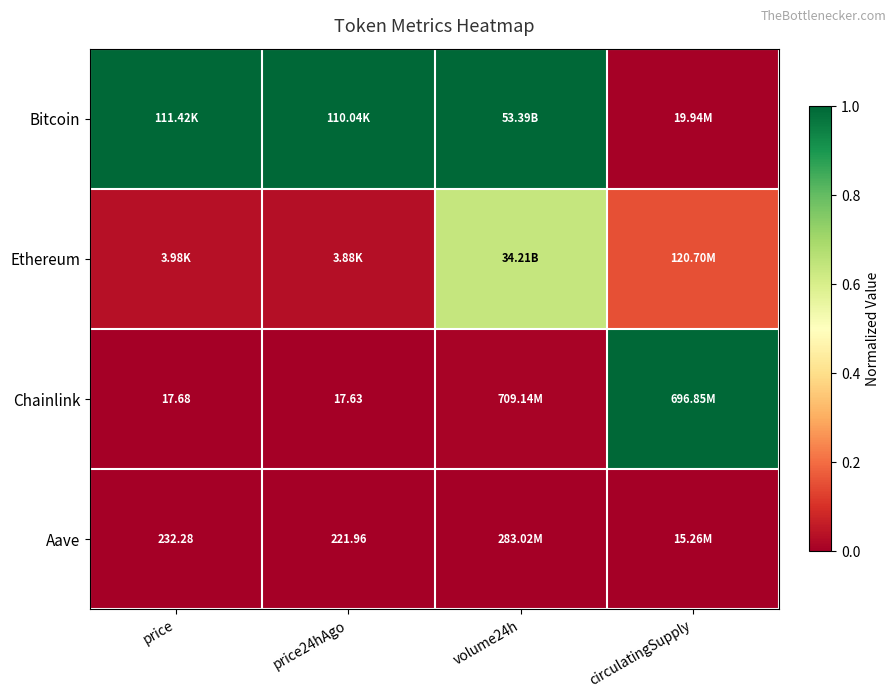

How many data points does each series have?

4